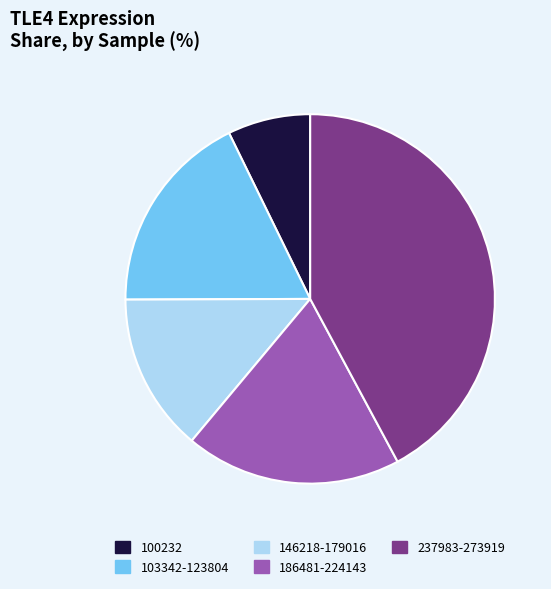

Is there any slice that represents more than half of the pie?

No